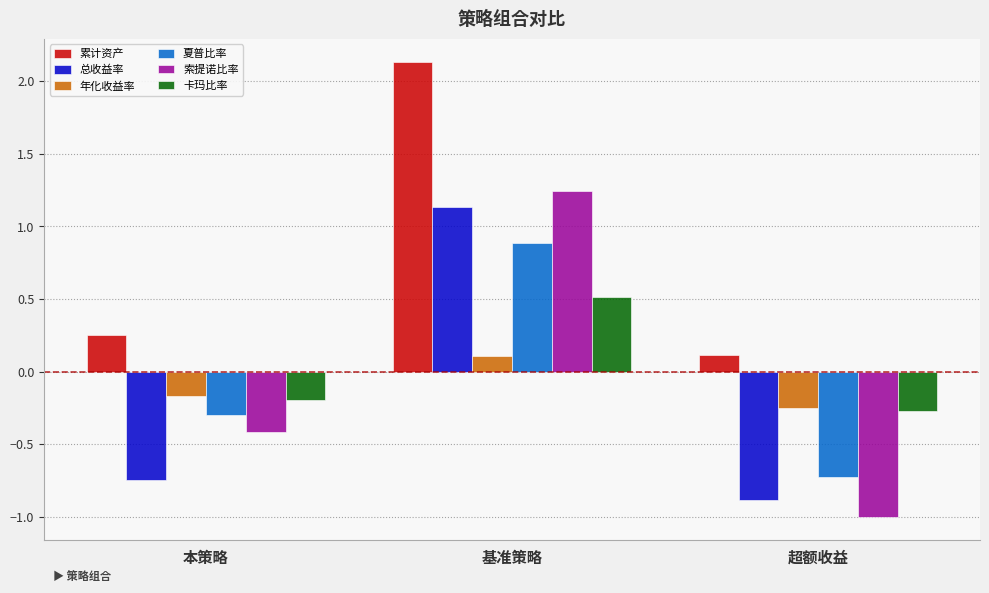

True or false: 索提诺比率 has a value of -0.1 at 本策略.

False